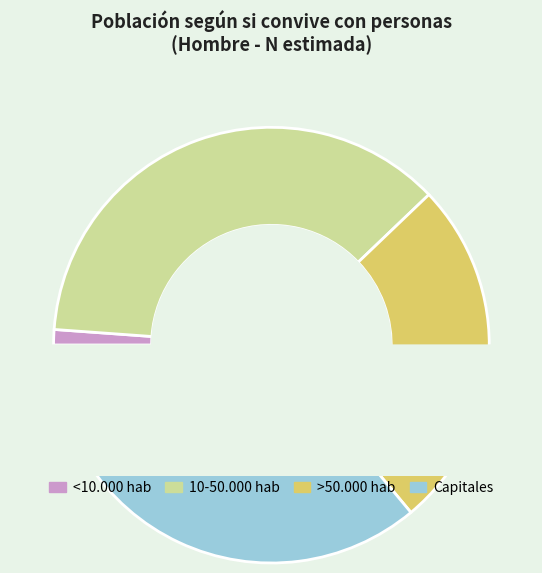

Does any single category account for the majority?

No